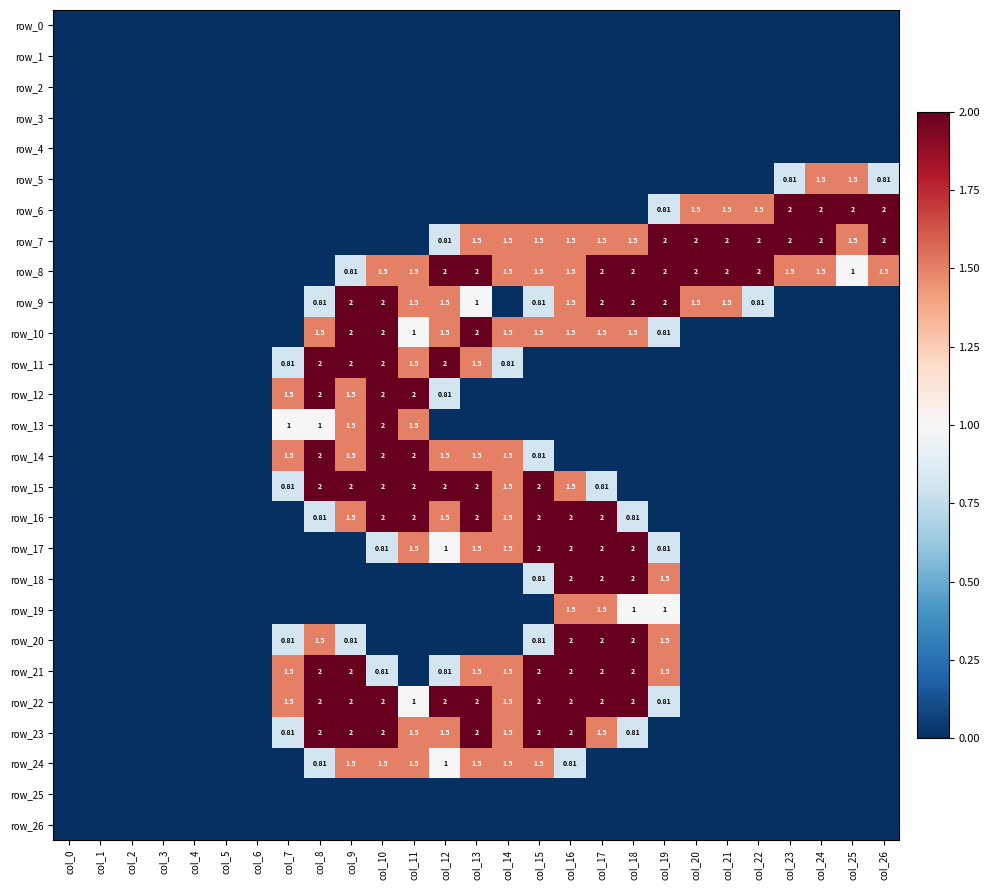

Count the number of data series in this chart.

27